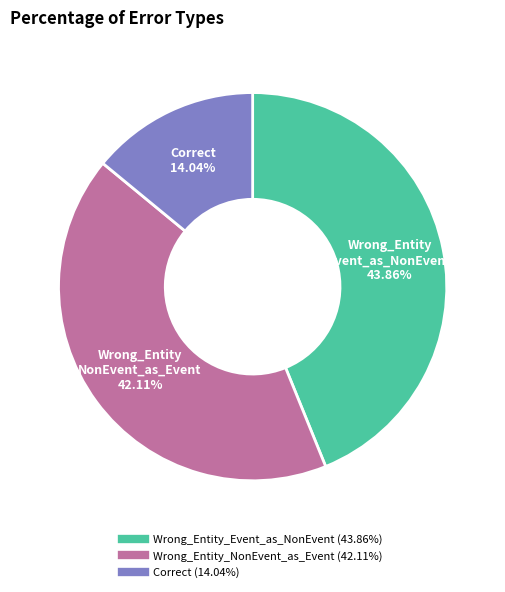

Rank the categories by value from lowest to highest.

Correct, Wrong_Entity_NonEvent_as_Event, Wrong_Entity_Event_as_NonEvent